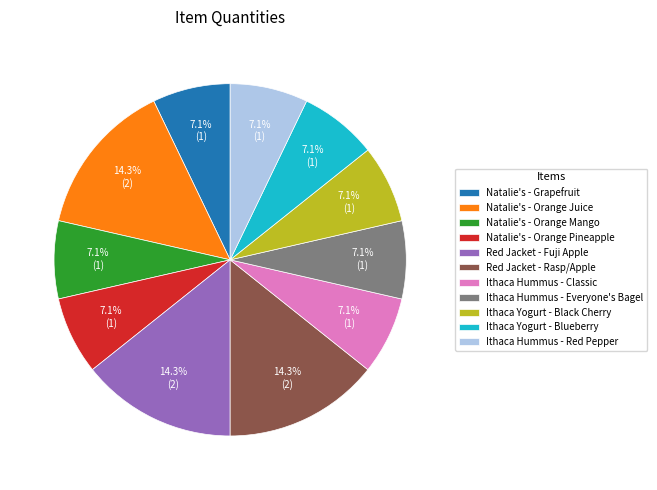

Combined, do Ithaca Hummus - Red Pepper and Natalie's - Grapefruit account for over 50%?

No